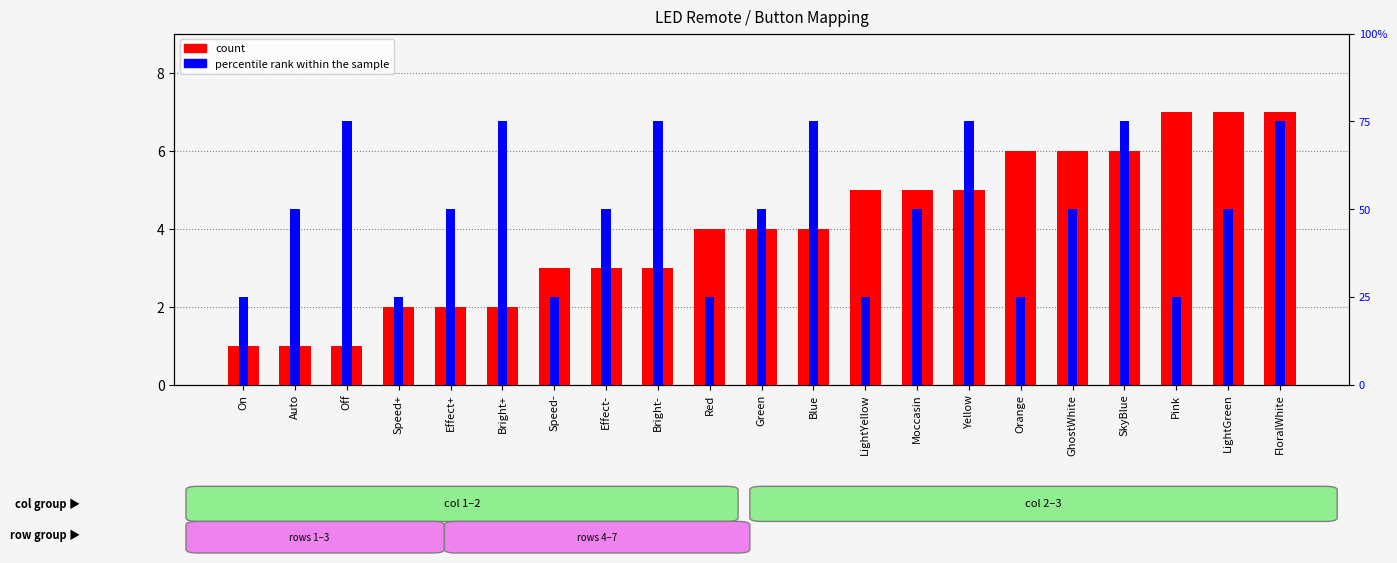

List the labels in order of count value, largest first.

Pink, LightGreen, FloralWhite, Orange, GhostWhite, SkyBlue, LightYellow, Moccasin, Yellow, Red, Green, Blue, Speed-, Effect-, Bright-, Speed+, Effect+, Bright+, On, Auto, Off